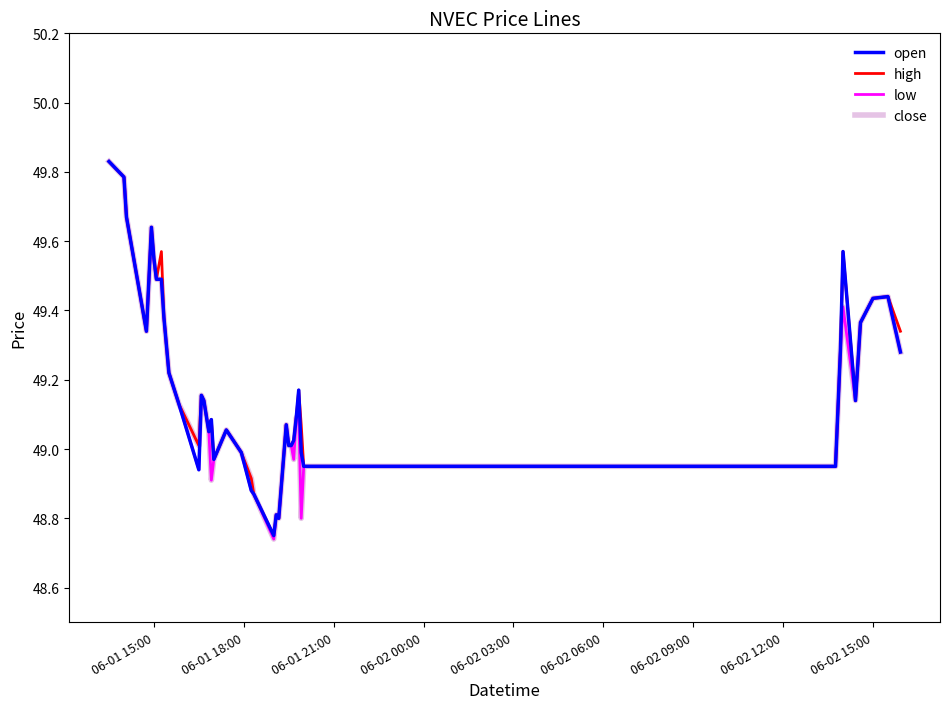

Where does the close series first go above 49?

06-01 15:00